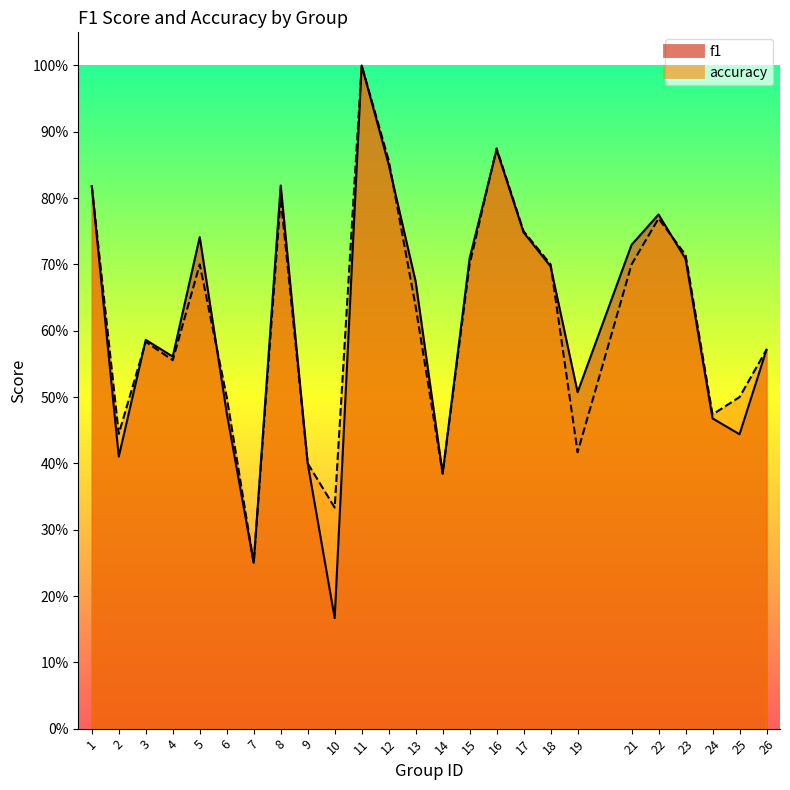

Where is f1 nearest to the value 0?

10